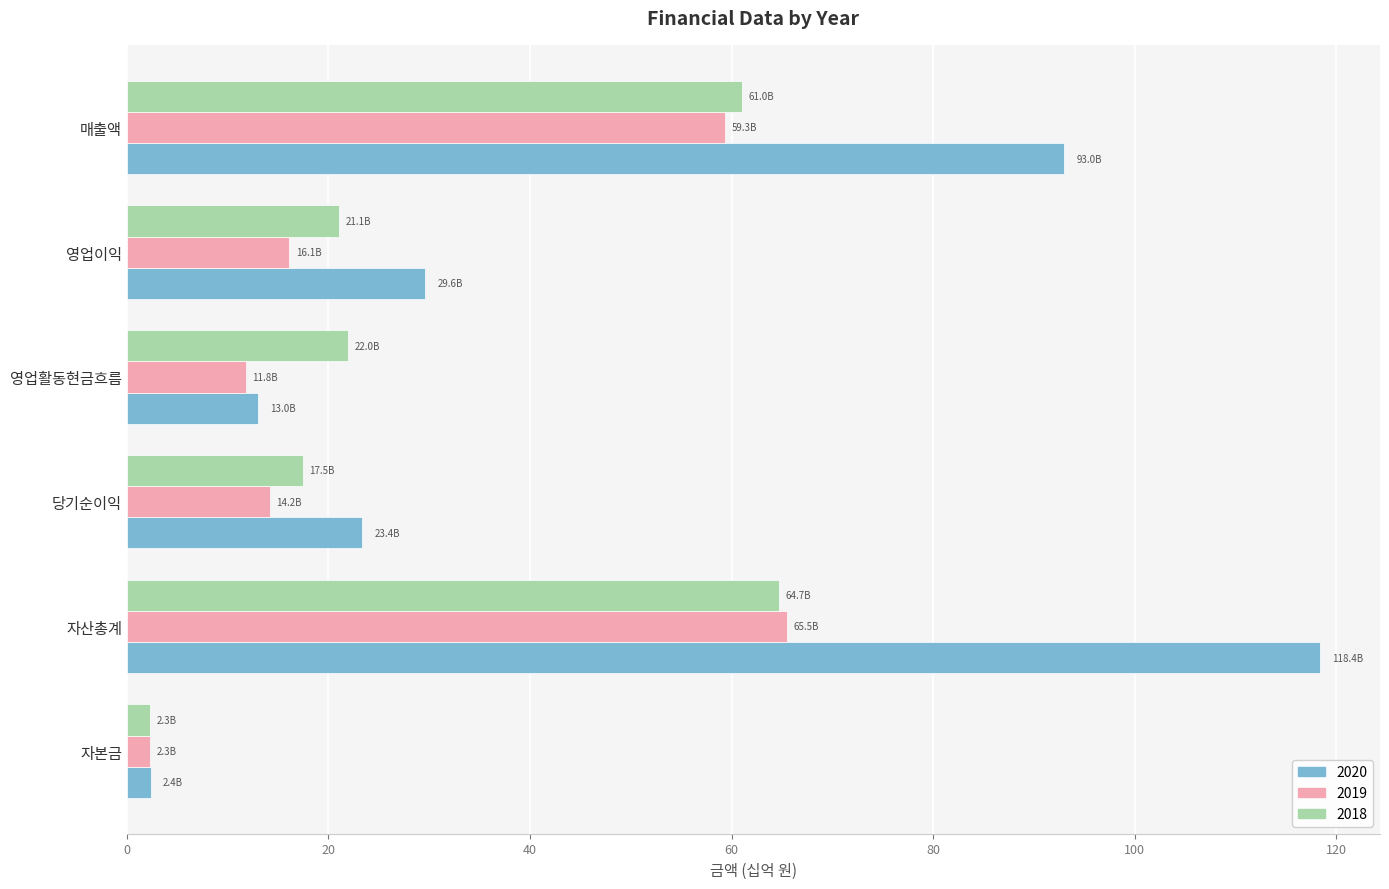

At which category does the chart reach its minimum across all series?

자본금